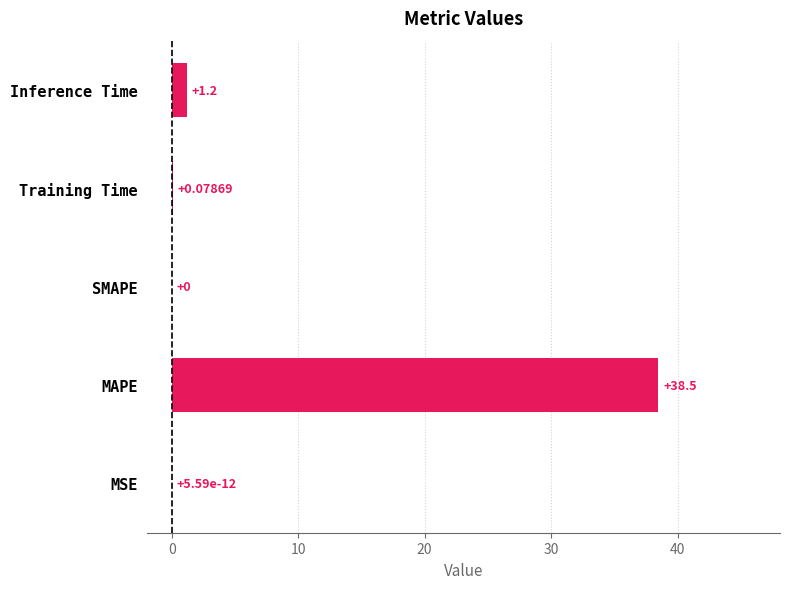

At which label is the value closest to 19?

Inference Time